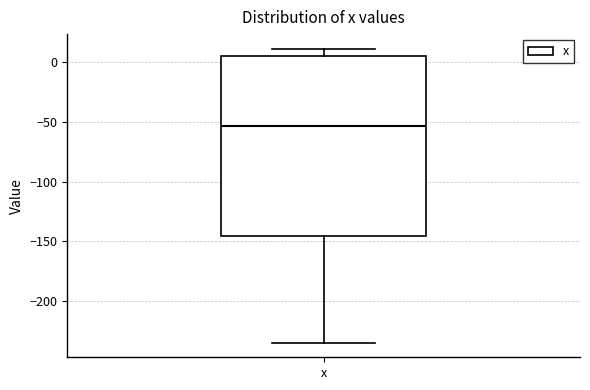

Read this box plot against the y-axis: the position of the median line, the range covered by the box, and the ends of both whiskers. The values are not printed on the chart, so give them approximately, as read against the axis.

median -55, box -145 to 5, whiskers -235 to 10